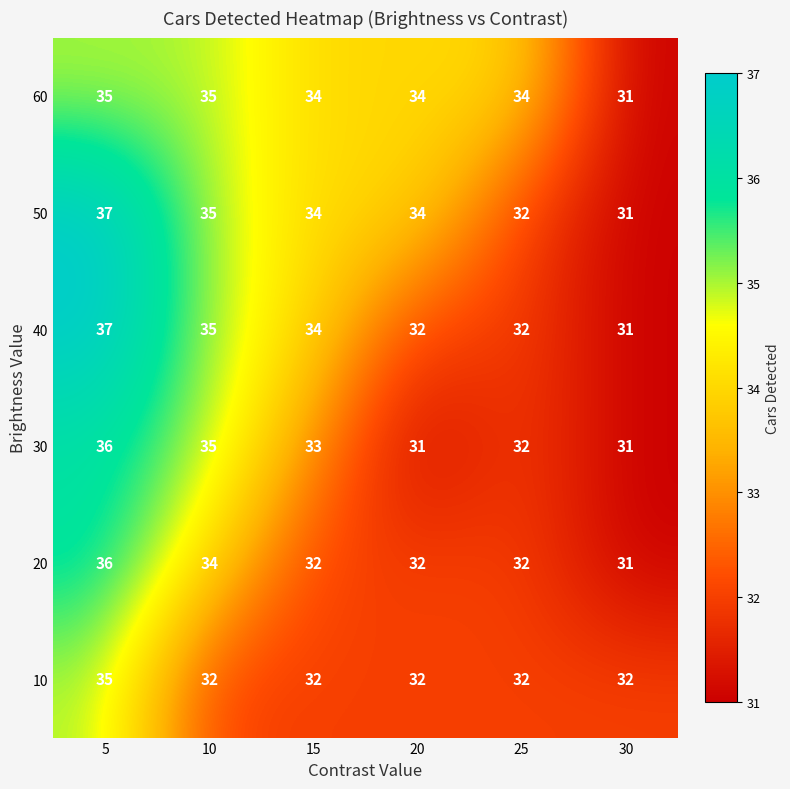

Is the value of 50 at 20 greater than the value of 30 at 10?

No